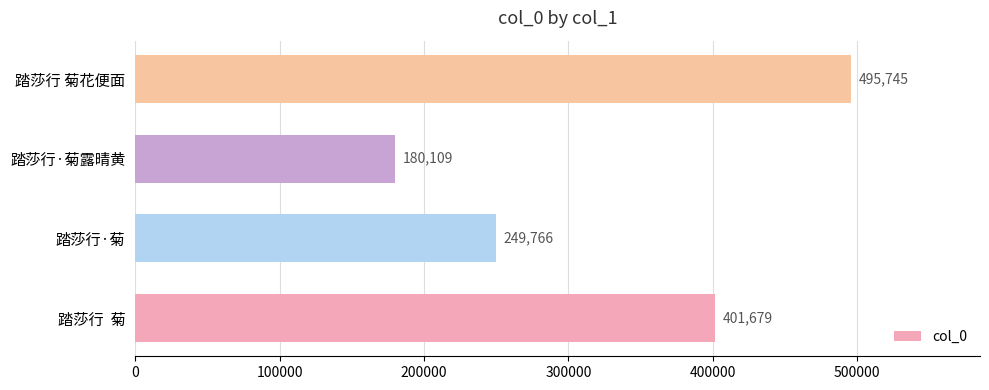

What is the change in value from 踏莎行·菊 to 踏莎行·菊露晴黄?

-69657